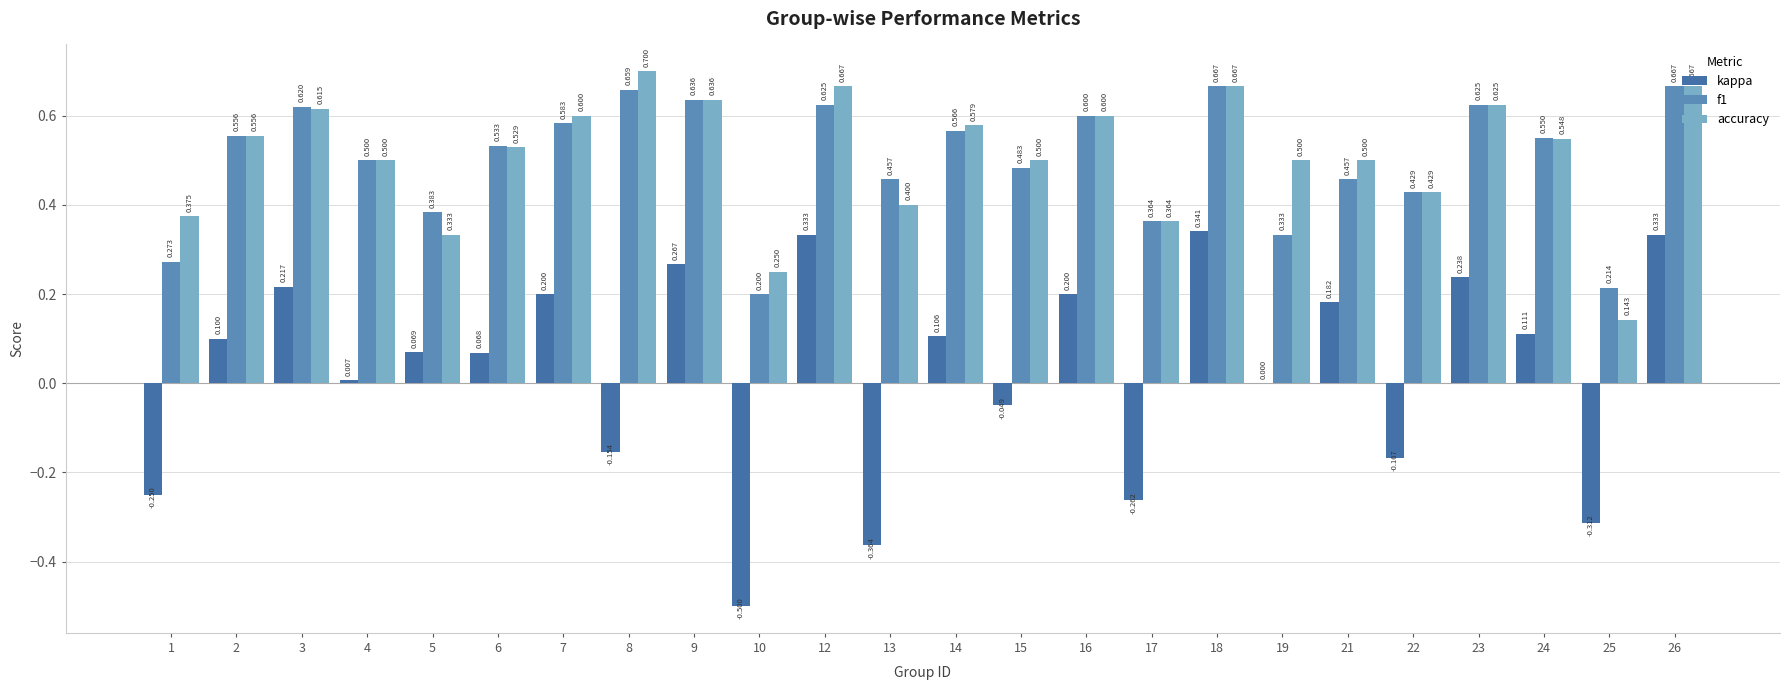

Reading right to left, list all the values displayed in this chart.

kappa: 26=0.3	25=-0.3	24=0.1	23=0.2	22=-0.2	21=0.2	19=0.0	18=0.3	17=-0.3	16=0.2	15=-0.0	14=0.1	13=-0.4	12=0.3	10=-0.5	9=0.3	8=-0.2	7=0.2	6=0.1	5=0.1	4=0.0	3=0.2	2=0.1	1=-0.2
f1: 26=0.7	25=0.2	24=0.6	23=0.6	22=0.4	21=0.5	19=0.3	18=0.7	17=0.4	16=0.6	15=0.5	14=0.6	13=0.5	12=0.6	10=0.2	9=0.6	8=0.7	7=0.6	6=0.5	5=0.4	4=0.5	3=0.6	2=0.6	1=0.3
accuracy: 26=0.7	25=0.1	24=0.5	23=0.6	22=0.4	21=0.5	19=0.5	18=0.7	17=0.4	16=0.6	15=0.5	14=0.6	13=0.4	12=0.7	10=0.2	9=0.6	8=0.7	7=0.6	6=0.5	5=0.3	4=0.5	3=0.6	2=0.6	1=0.4